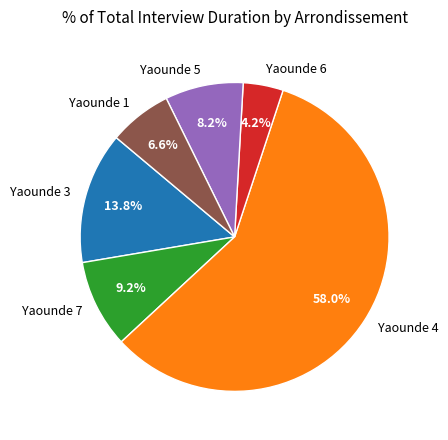

Which slice is the largest?

Yaounde 4